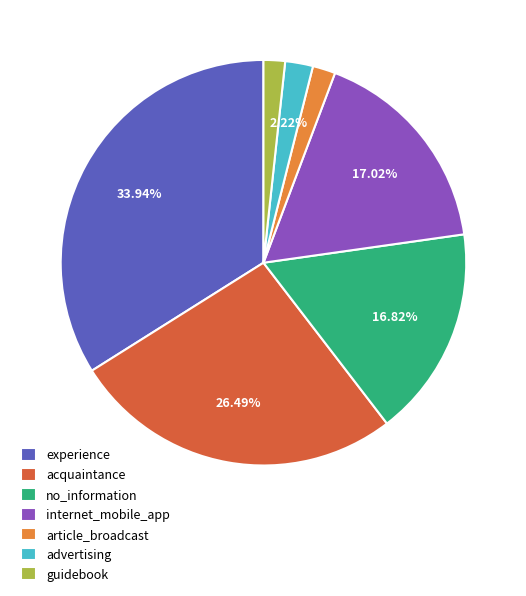

What percentage is the article_broadcast slice, to the nearest percent?

2%